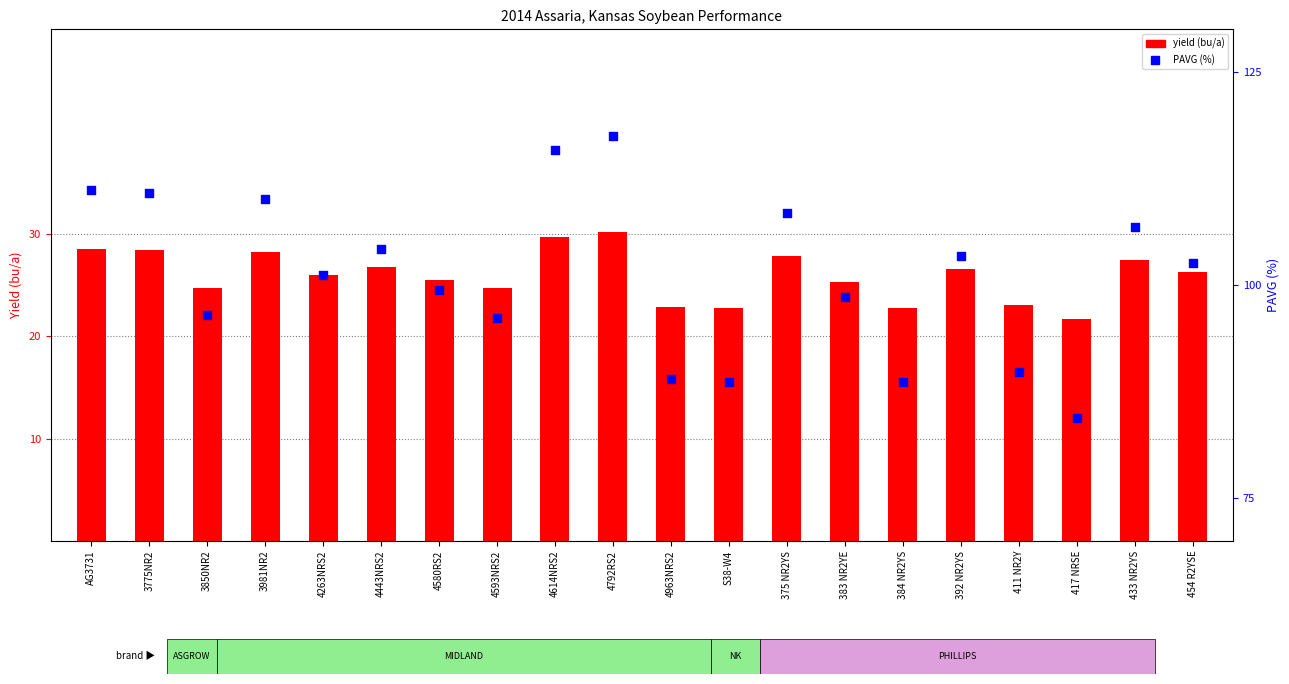

Is the value of yield (bu/a) at 3981NR2 greater than the value of PAVG (%) at 433 NR2YS?

No